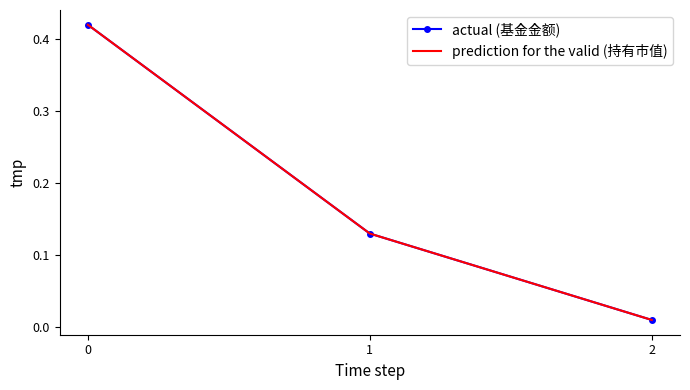

List the series in order of their peak value, lowest first.

prediction for the valid (持有市值), actual (基金金额)